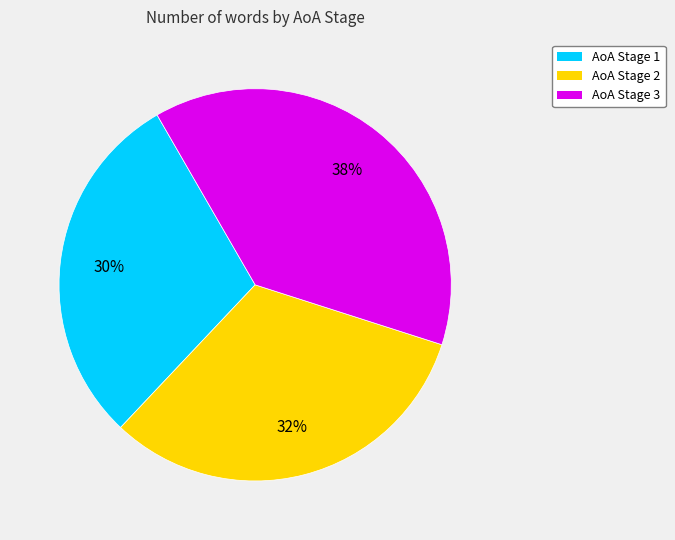

To the nearest percent, what is the difference between the AoA Stage 3 and AoA Stage 2 slice percentages?

6%